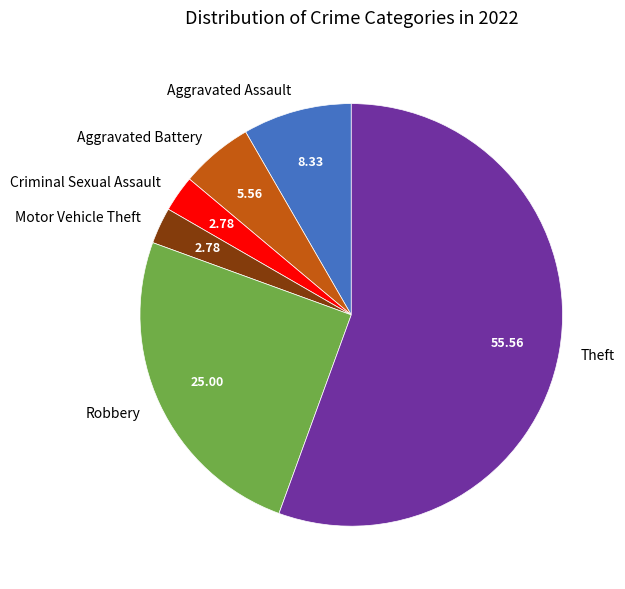

Is there any slice that represents more than half of the pie?

Yes